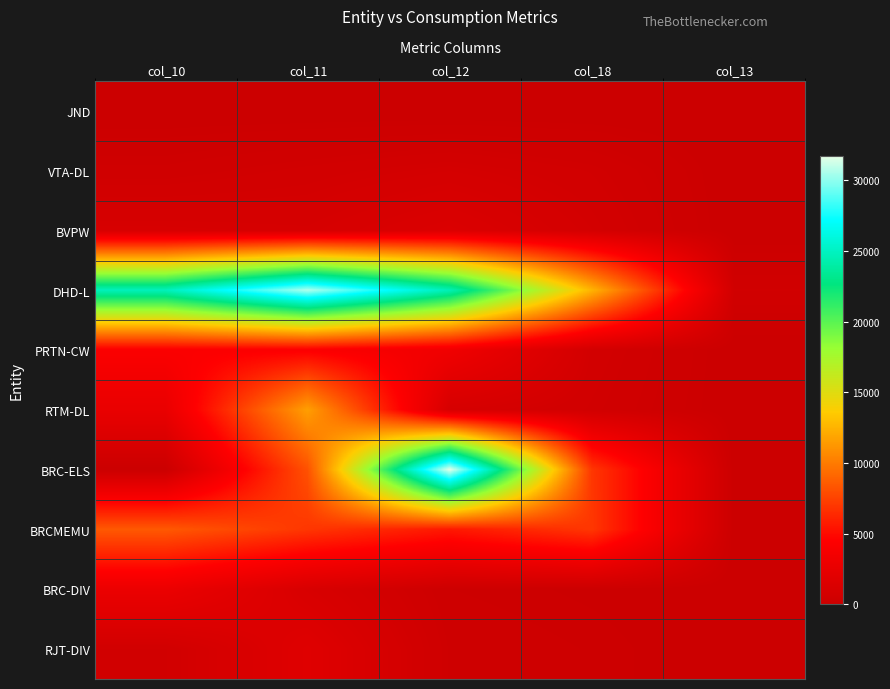

Reading left to right, transcribe all the data shown in this chart.

JND: col_10=0.0	col_11=0.0	col_12=0.0	col_18=0.0	col_13=0.0
VTA-DL: col_10=407.0	col_11=600.0	col_12=800.0	col_18=545.4	col_13=0.0
BVPW: col_10=1029.8	col_11=952.0	col_12=1408.0	col_18=746.0	col_13=0.0
DHD-L: col_10=24749.0	col_11=30635.0	col_12=24554.0	col_18=12519.0	col_13=500.0
PRTN-CW: col_10=4250.0	col_11=4302.0	col_12=3287.0	col_18=655.0	col_13=0.0
RTM-DL: col_10=2669.3	col_11=11609.5	col_12=949.3	col_18=534.0	col_13=0.0
BRC-ELS: col_10=0.0	col_11=8160.0	col_12=31702.7	col_18=6964.4	col_13=0.0
BRCMEMU: col_10=8495.0	col_11=6960.0	col_12=5632.0	col_18=6984.4	col_13=0.0
BRC-DIV: col_10=2849.0	col_11=1139.2	col_12=187.0	col_18=97.8	col_13=0.0
RJT-DIV: col_10=546.0	col_11=1773.0	col_12=292.0	col_18=176.0	col_13=0.0